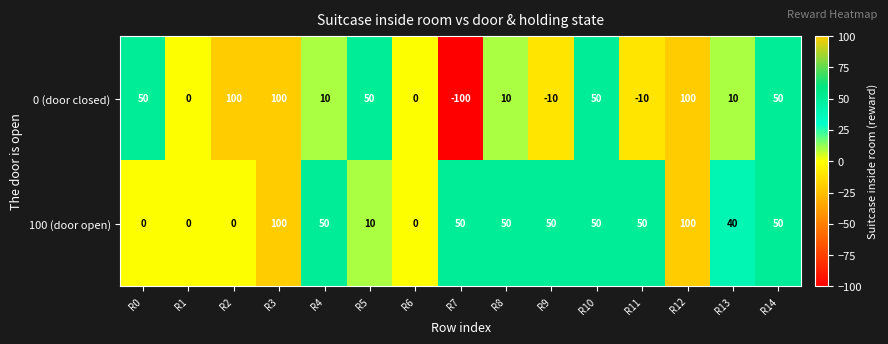

What is the smallest value displayed?

-100